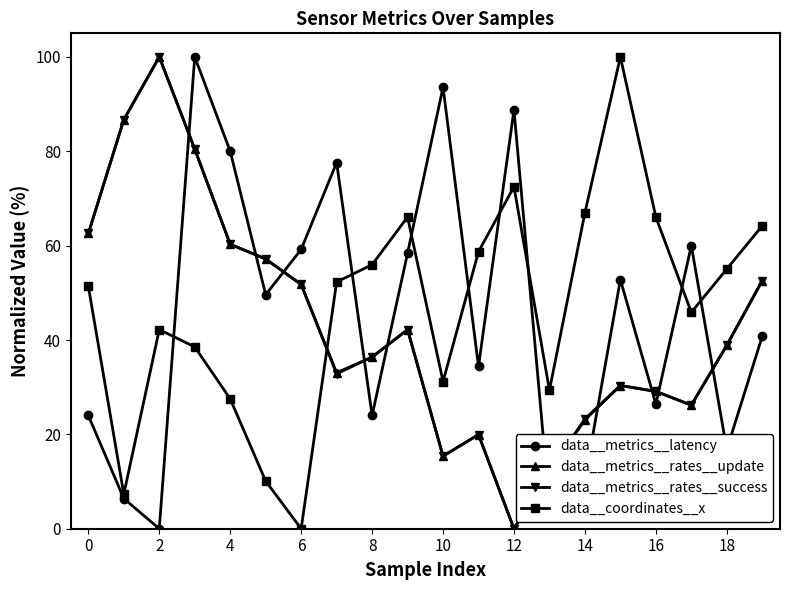

What is the maximum value shown in the chart?

100.0